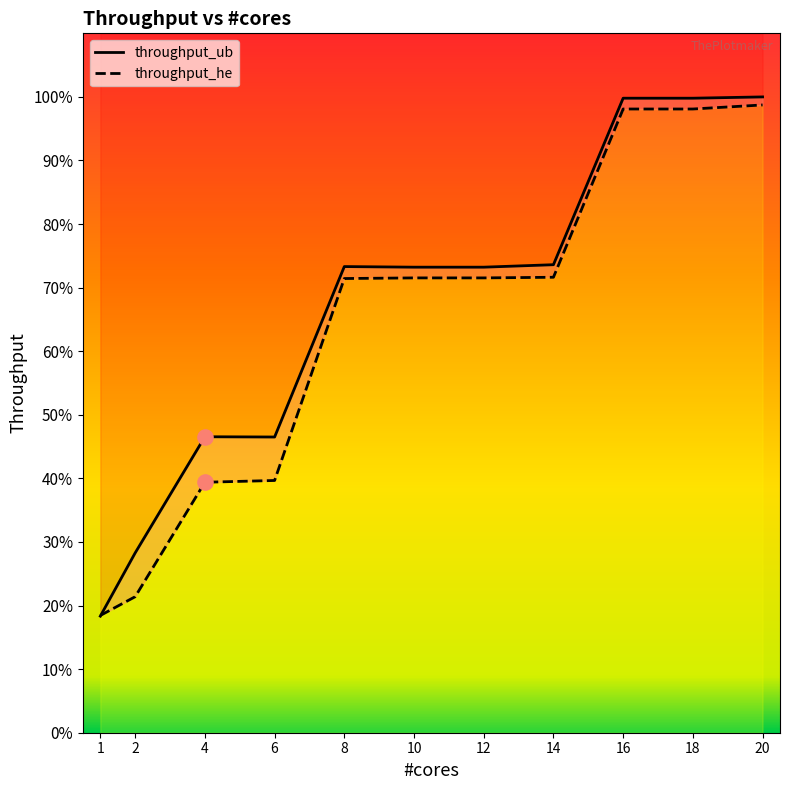

What are all the series names shown in the legend?

throughput_ub, throughput_he